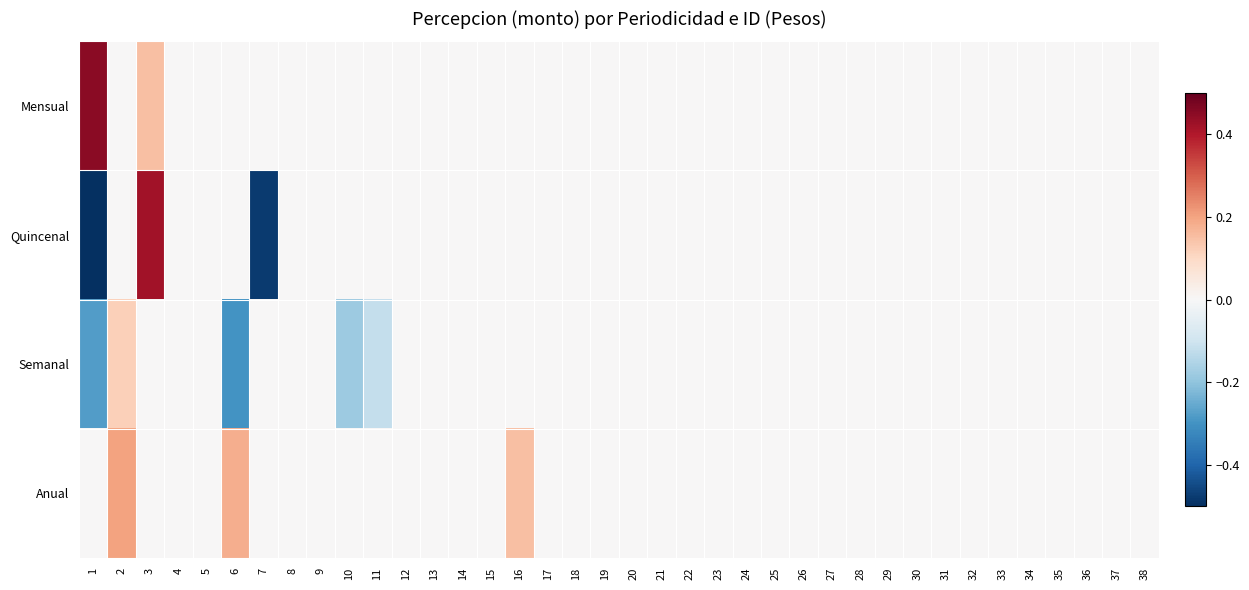

What is the smallest value displayed?

-0.5